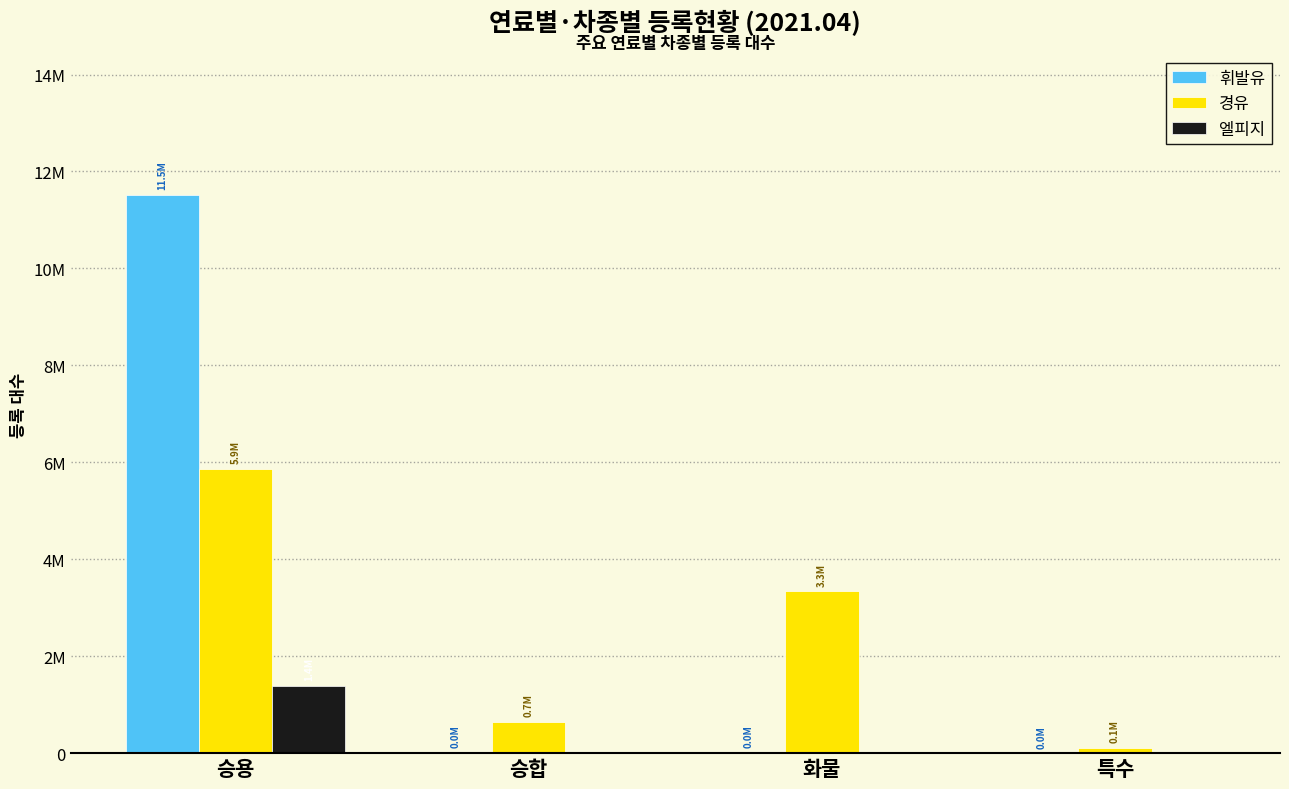

Rank the categories by 휘발유 value from highest to lowest.

승용, 화물, 승합, 특수